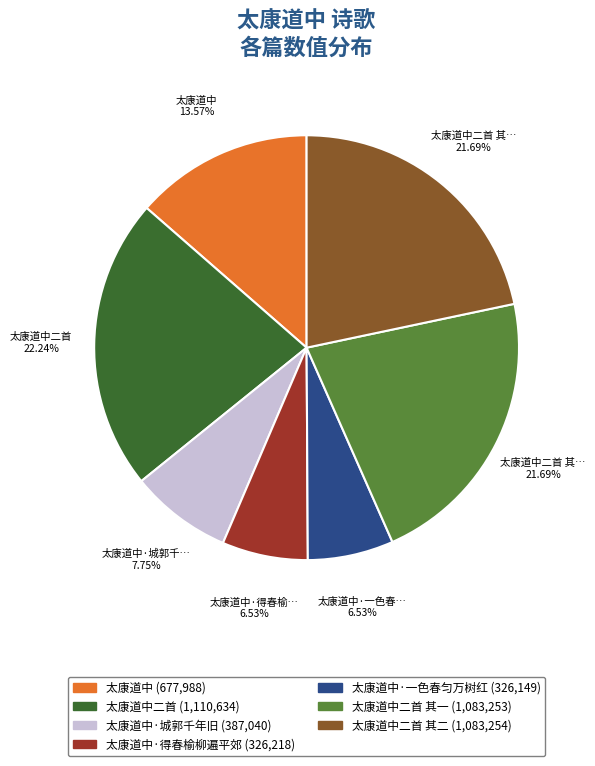

Does any single category account for the majority?

No